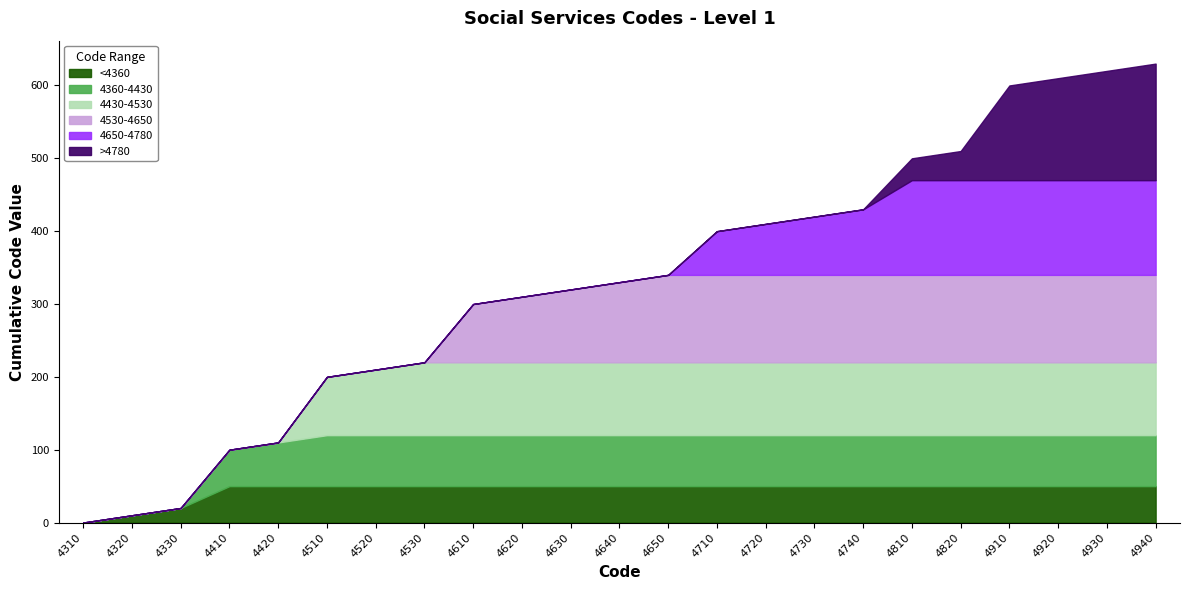

Which label corresponds to the largest value in the chart?

4940